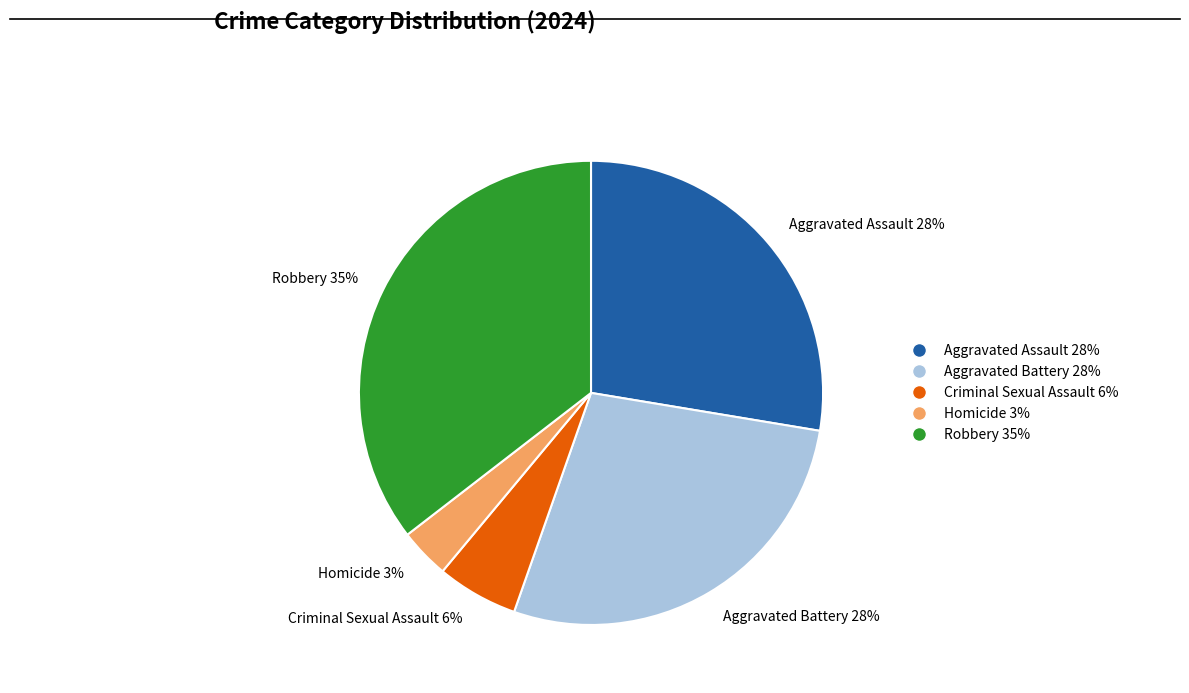

True or false: Aggravated Battery accounts for 36% of the total.

False